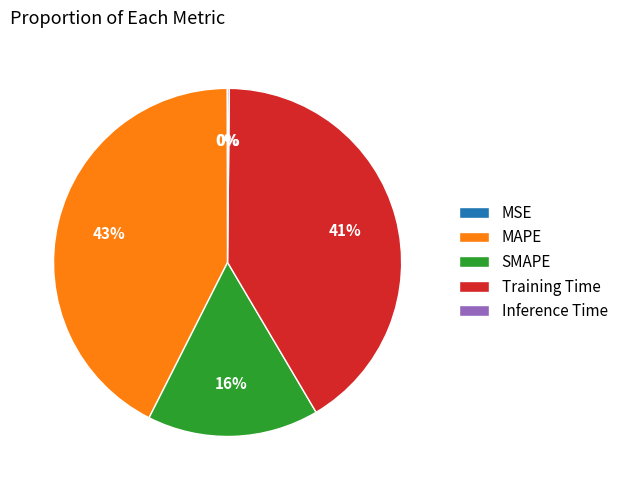

Combined, do Training Time and MAPE account for over 50%?

Yes